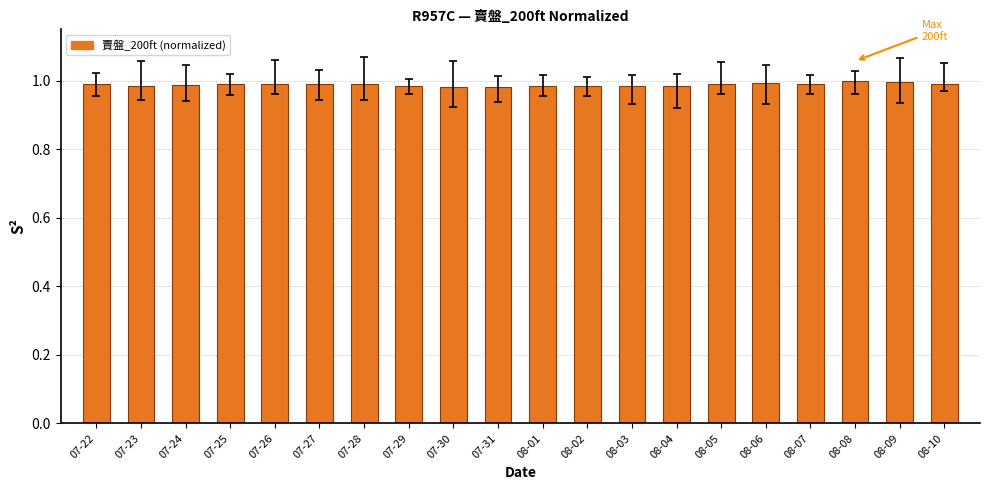

Reading left to right, transcribe all the data shown in this chart.

07-22=1.0	07-23=1.0	07-24=1.0	07-25=1.0	07-26=1.0	07-27=1.0	07-28=1.0	07-29=1.0	07-30=1.0	07-31=1.0	08-01=1.0	08-02=1.0	08-03=1.0	08-04=1.0	08-05=1.0	08-06=1.0	08-07=1.0	08-08=1.0	08-09=1.0	08-10=1.0